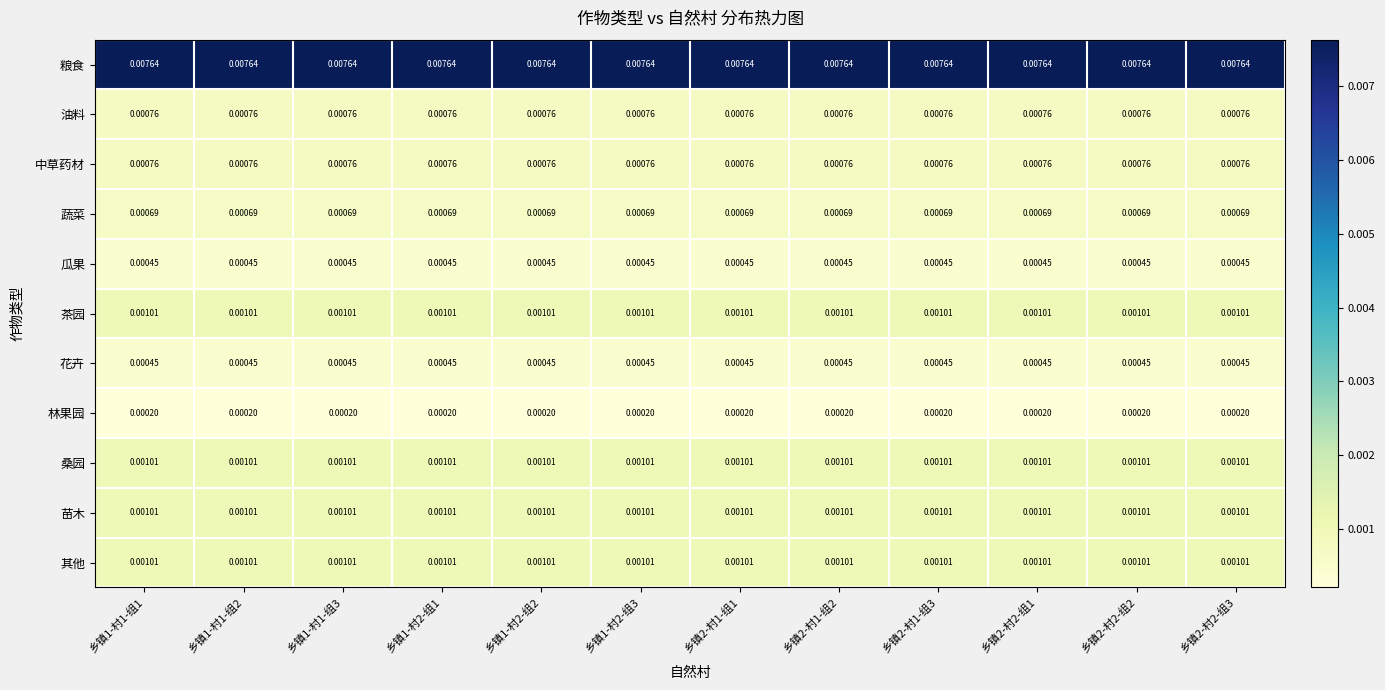

Is the value of 瓜果 at 乡镇2-村2-组3 greater than the value of 蔬菜 at 乡镇1-村2-组3?

No